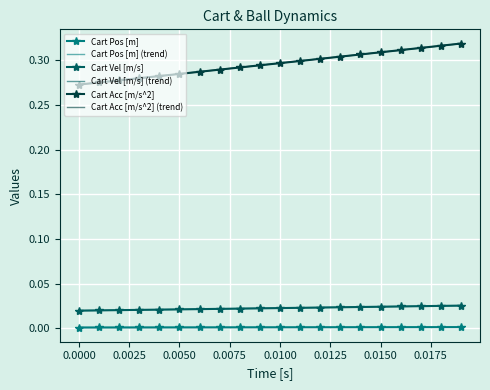

True or false: Cart Vel [m/s] (trend) and Cart Pos [m] intersect in this chart.

False